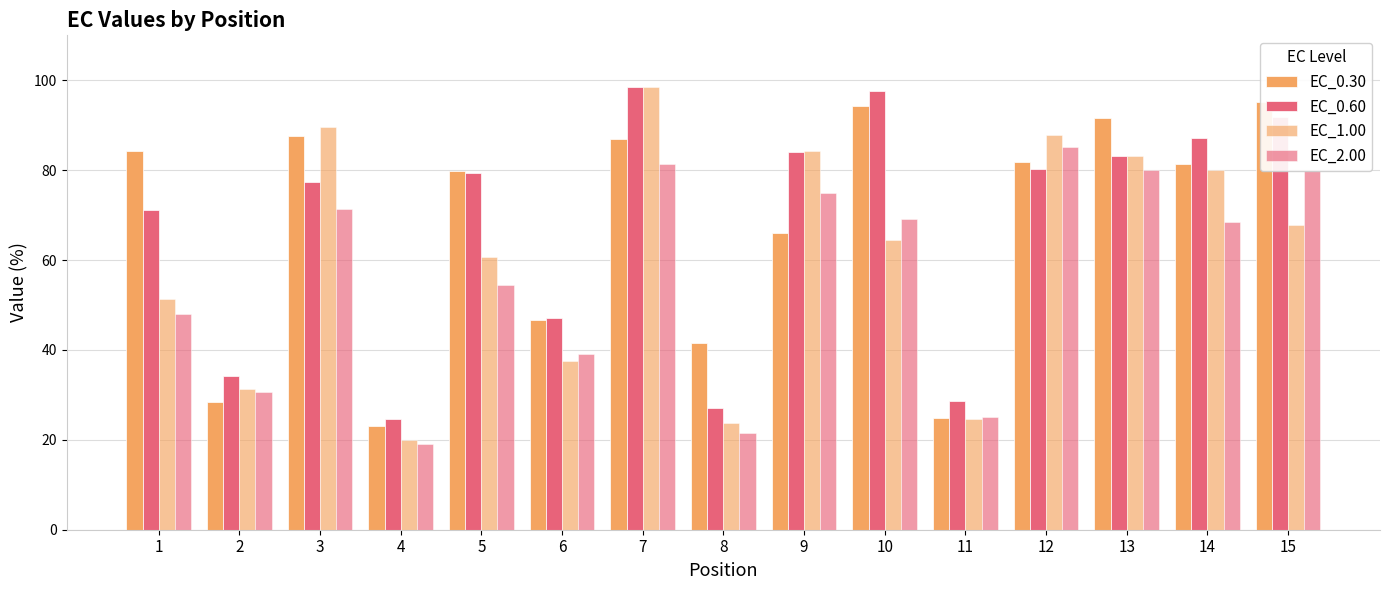

Where is EC_2.00 nearest to the value 52?

5